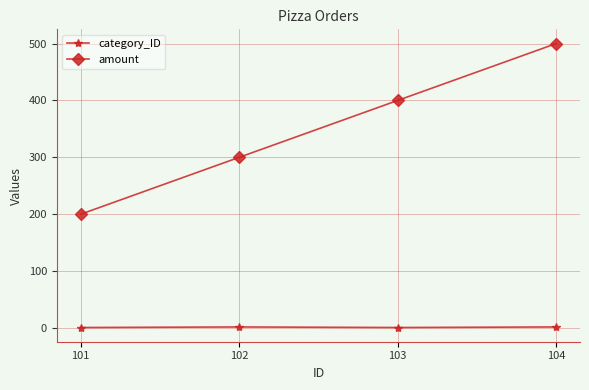

List the series in order of their peak value, lowest first.

category_ID, amount